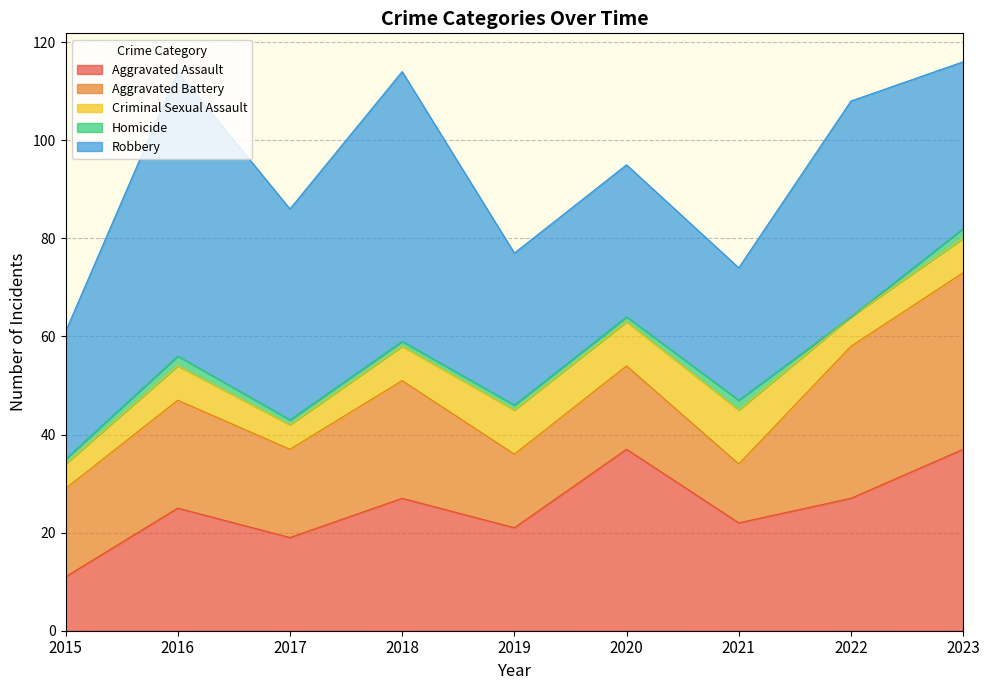

Reading right to left, list all the values displayed in this chart.

Aggravated Assault: 37	27	22	37	21	27	19	25	11
Aggravated Battery: 36	31	12	17	15	24	18	22	18
Criminal Sexual Assault: 7	6	11	9	9	7	5	7	5
Homicide: 2	0	2	1	1	1	1	2	1
Robbery: 34	44	27	31	31	55	43	58	26